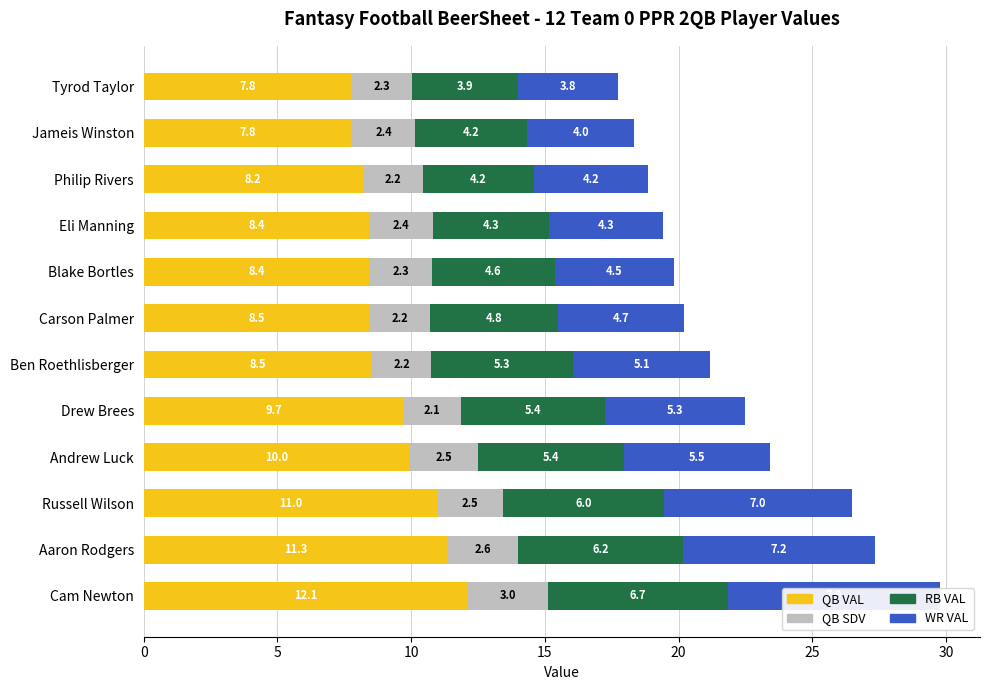

The value of QB SDV at 15 is 3.4. True or false?

False